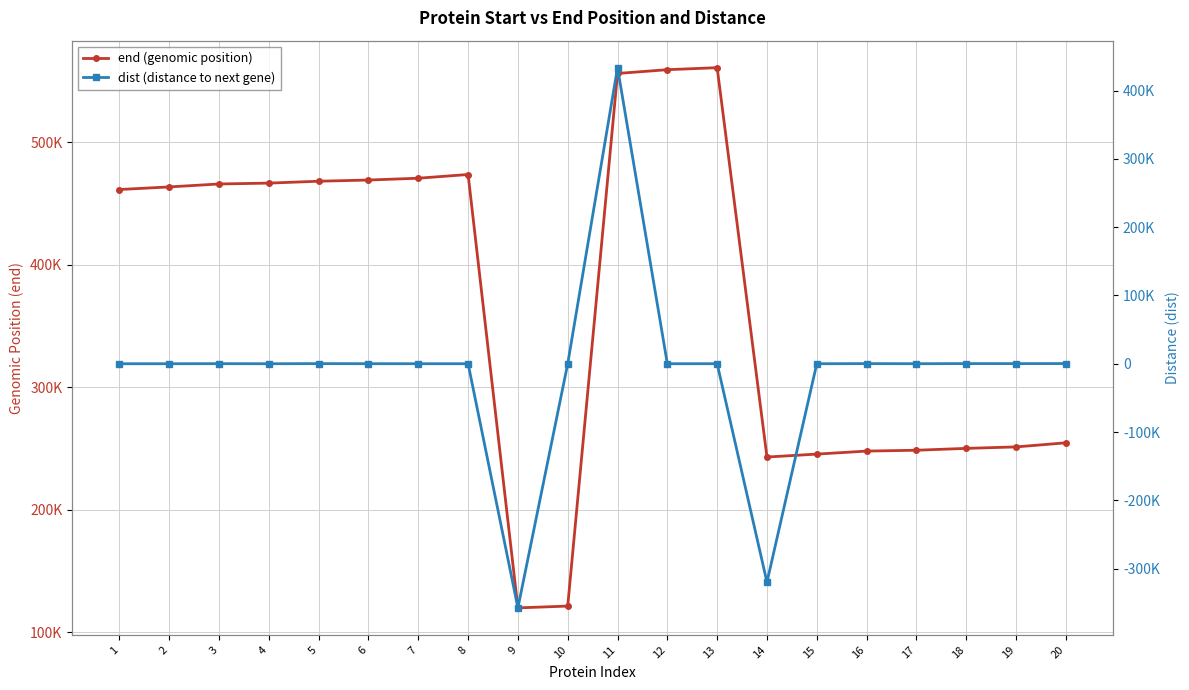

What is the smallest value displayed?

-357486